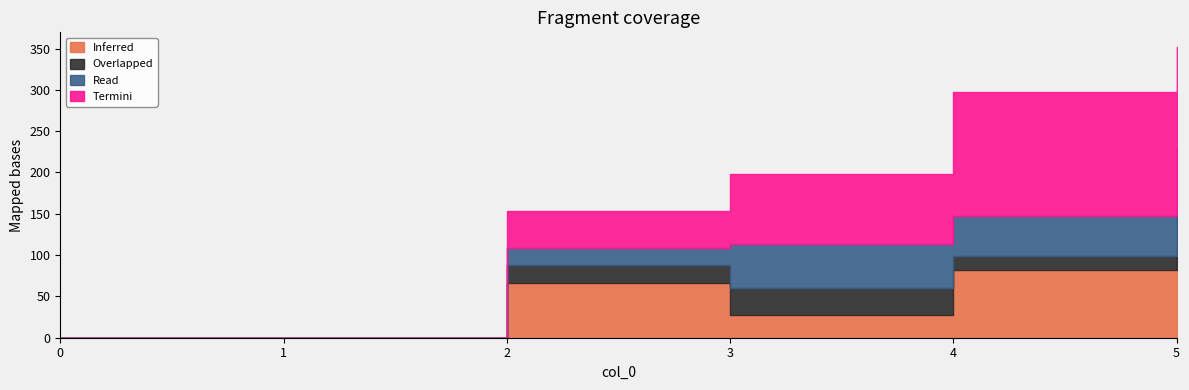

What is the difference between the second highest and minimum values in the 2 series?

33